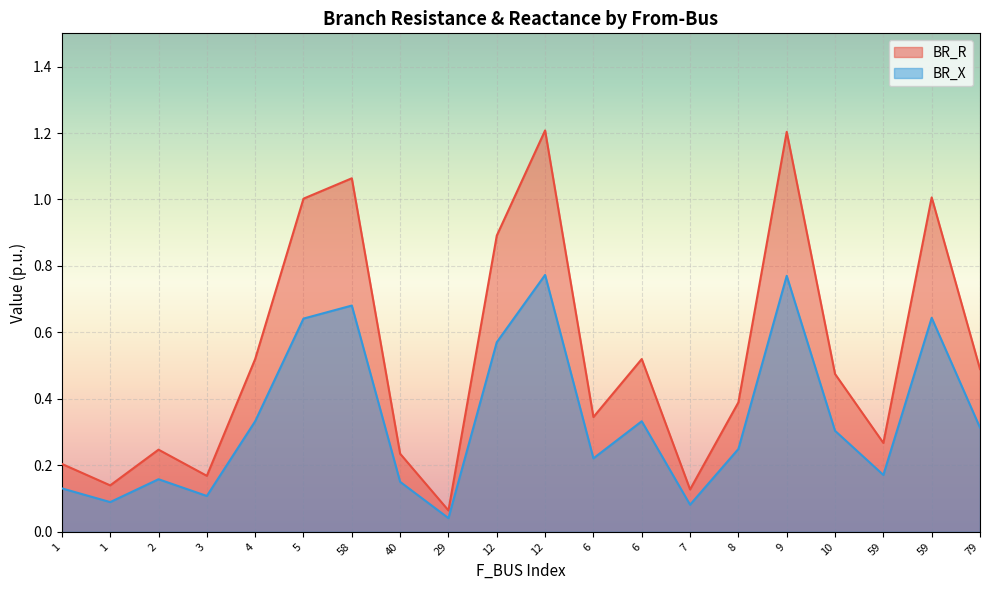

Which series has the largest total across all categories?

BR_R